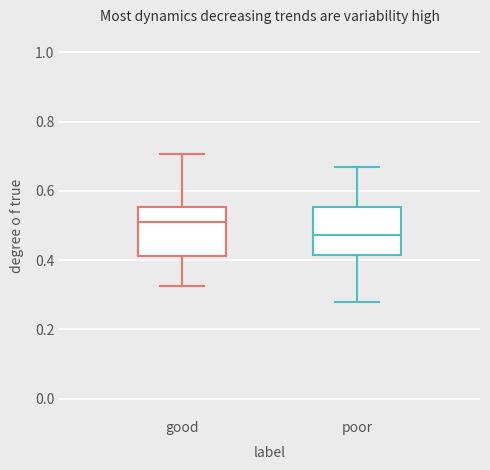

Which box has the lowest median line?

poor